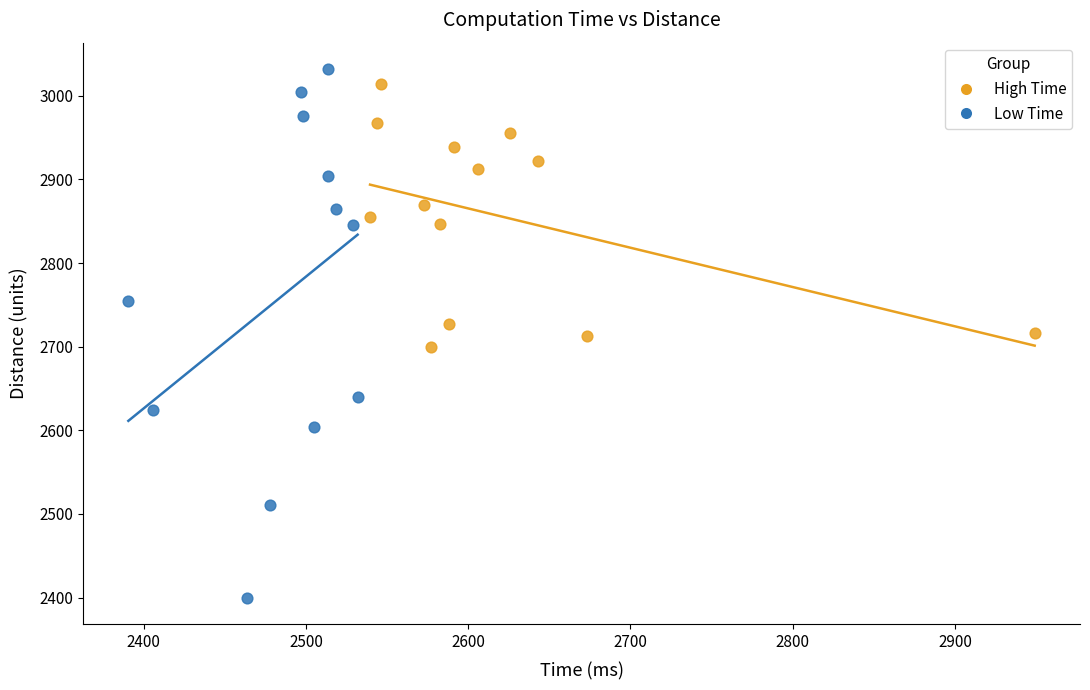

Which series has the largest Y range (max minus min)?

Low Time